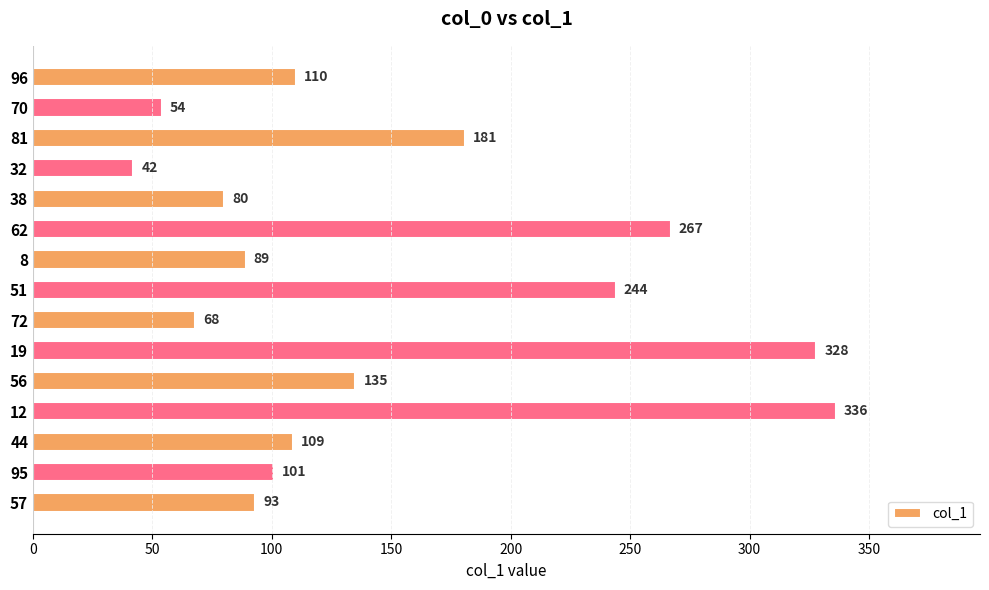

Does the chart contain any negative values?

No